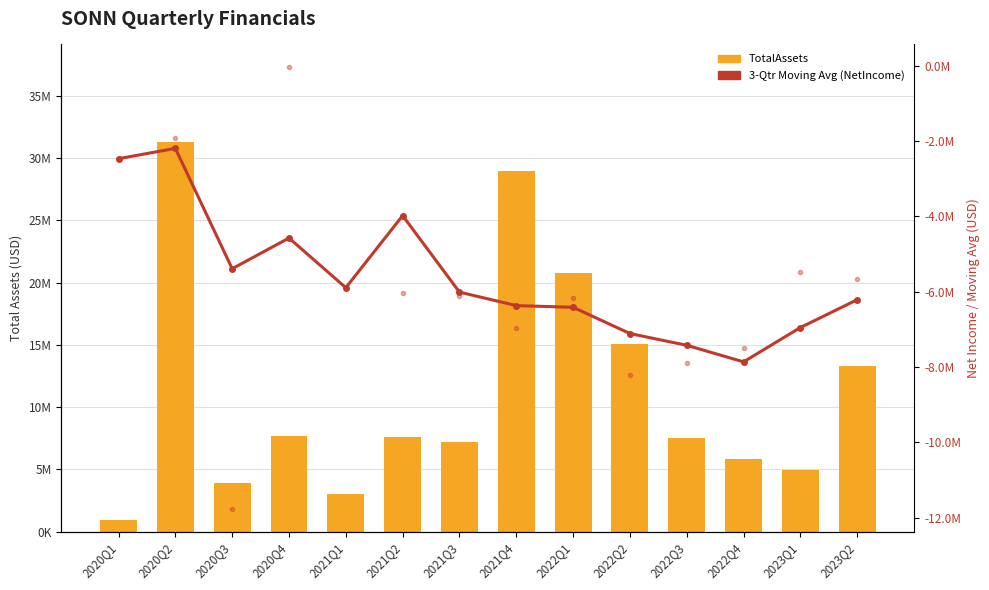

Where does the NetIncome series first go above -6039107?

2020Q1